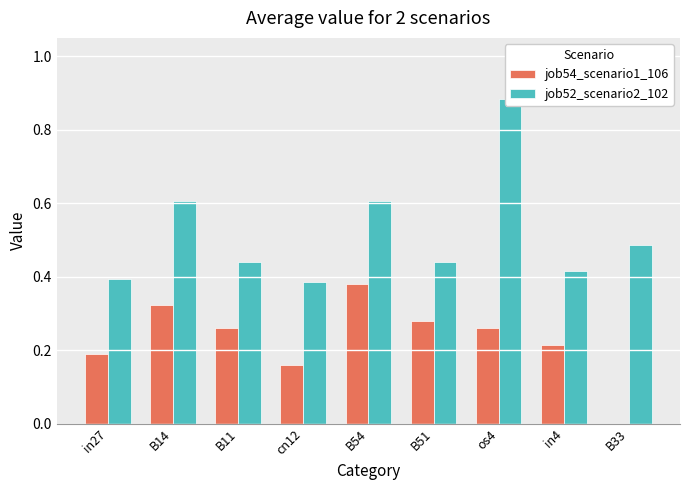

List the series in order of their peak value, highest first.

job52_scenario2_102, job54_scenario1_106